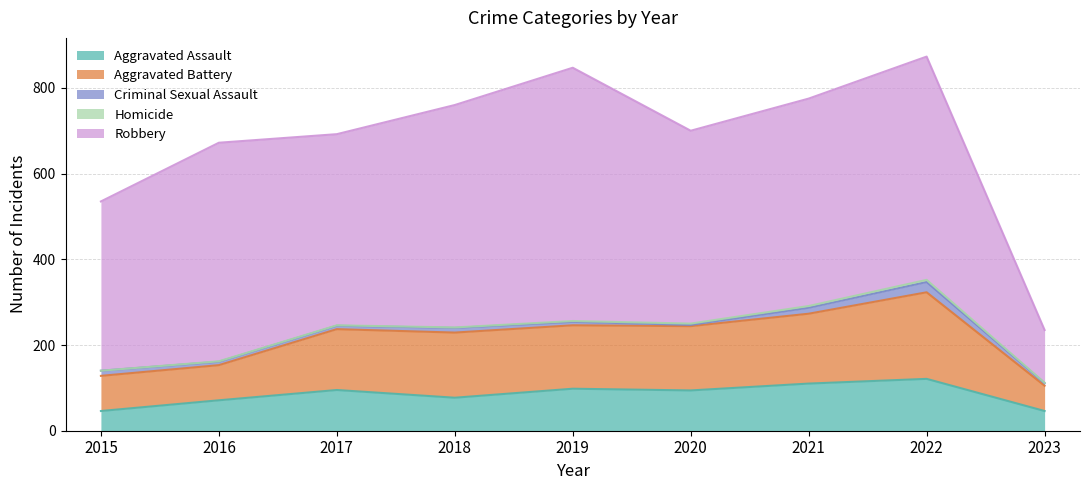

True or false: Homicide and Criminal Sexual Assault cross at least once.

False